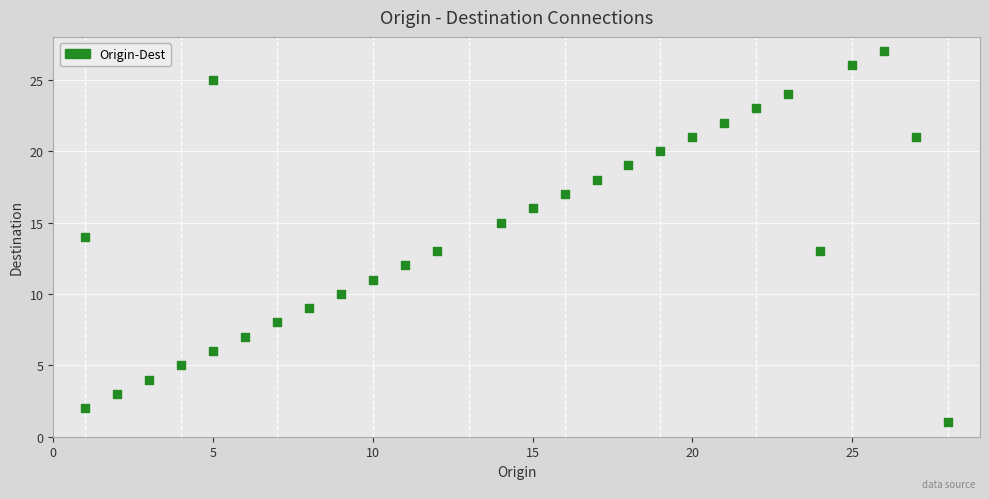

What is the range of X values (max minus min)?

27